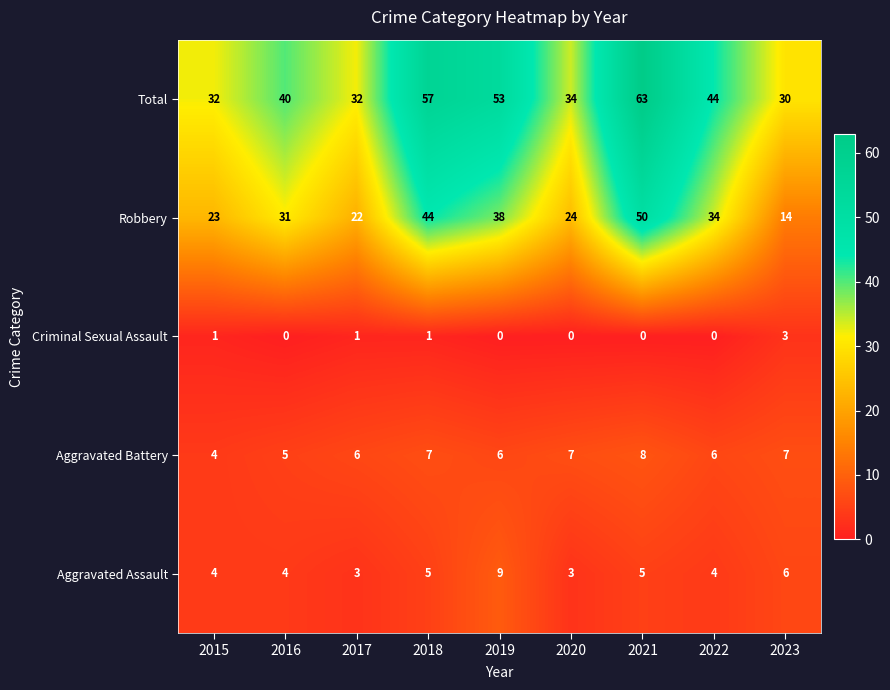

The value of Aggravated Battery at 2015 is 4. True or false?

True